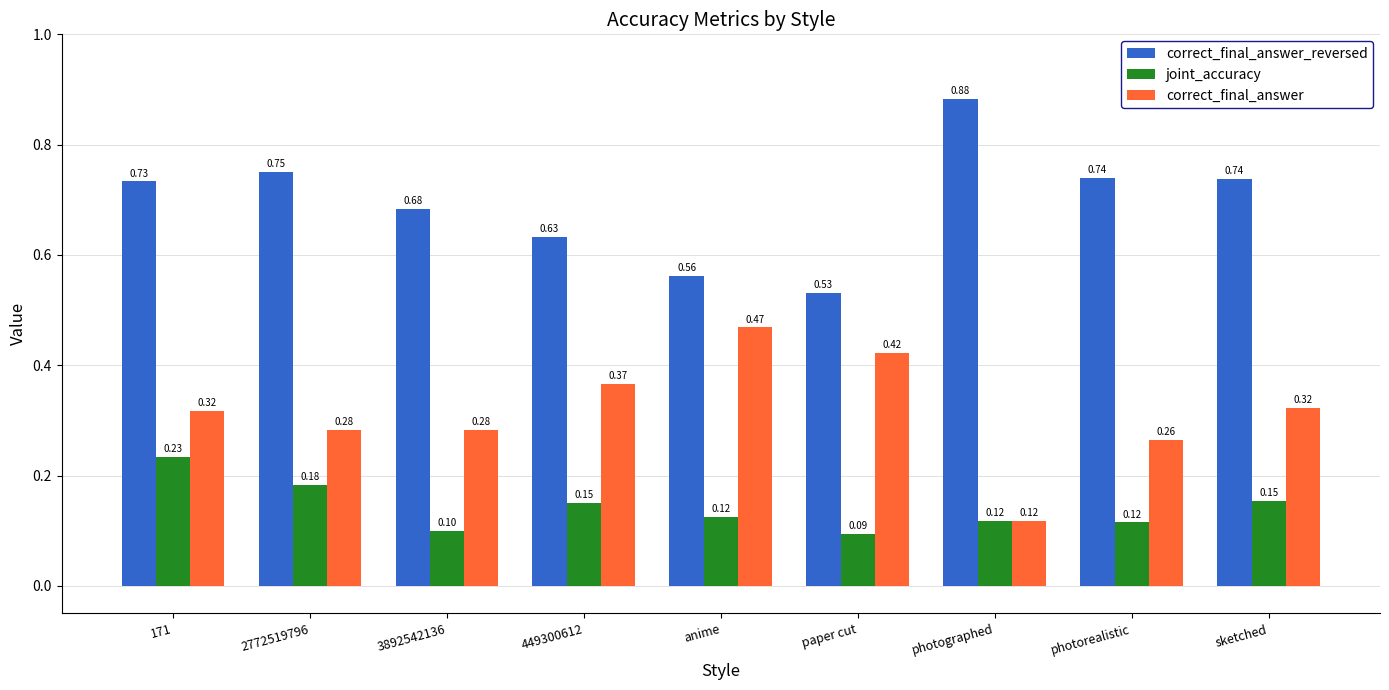

What are all the series names shown in the legend?

correct_final_answer_reversed, joint_accuracy, correct_final_answer